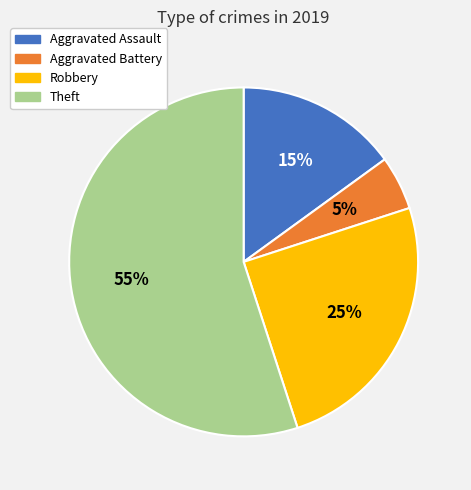

Which slice is the smallest?

Aggravated Battery